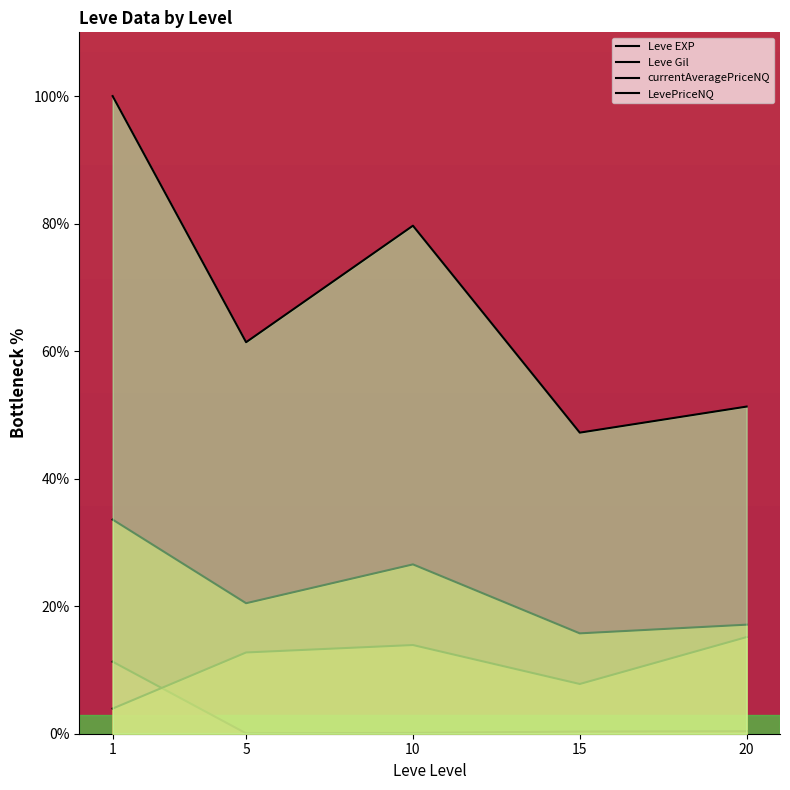

What is the total value across all series at 1?

148.8